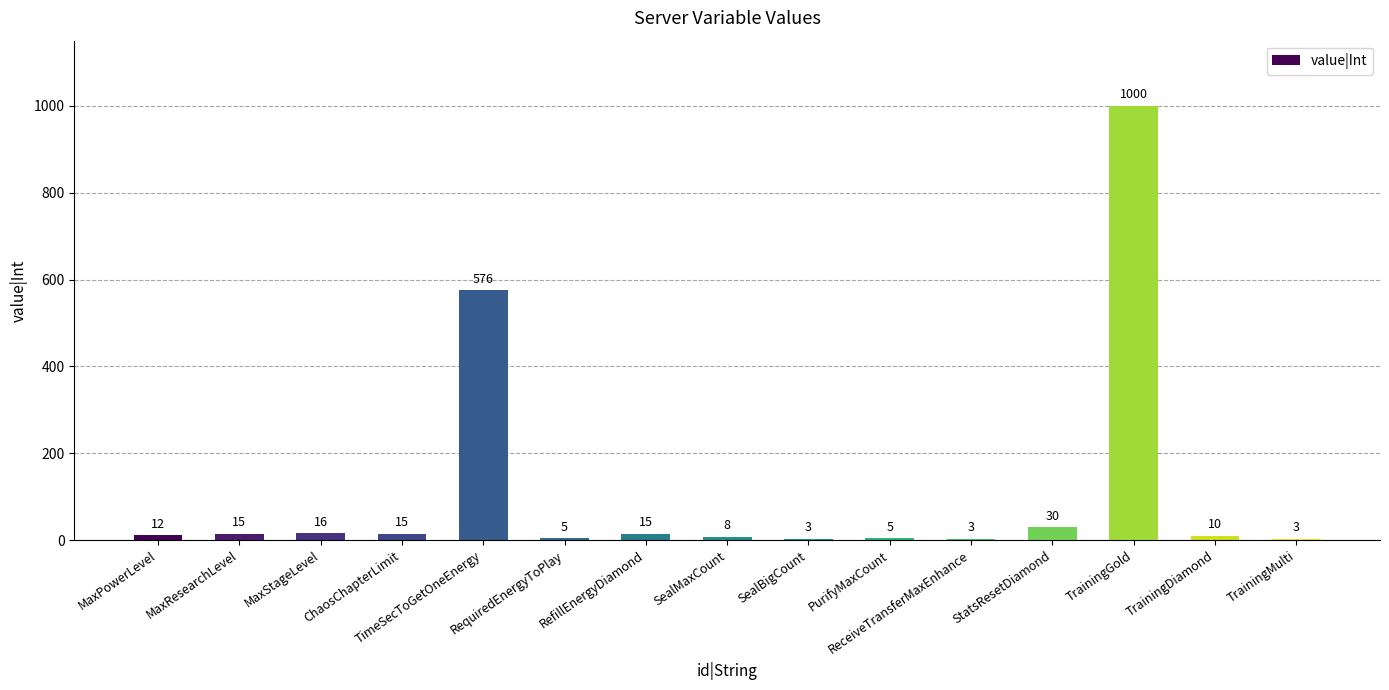

Are the bars horizontal?

No